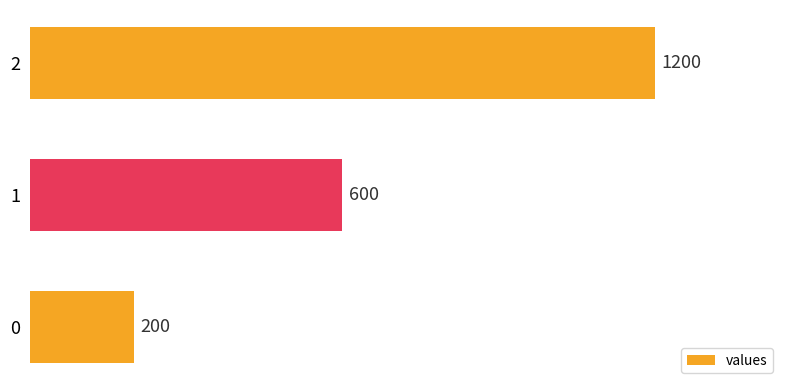

How many bars are there in total?

3